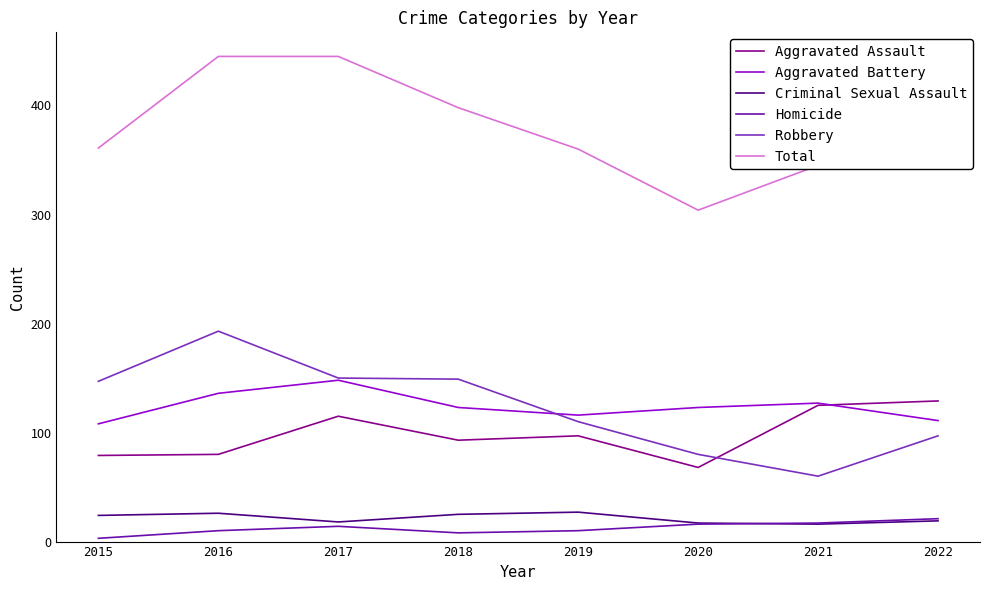

Count the number of data series in this chart.

6